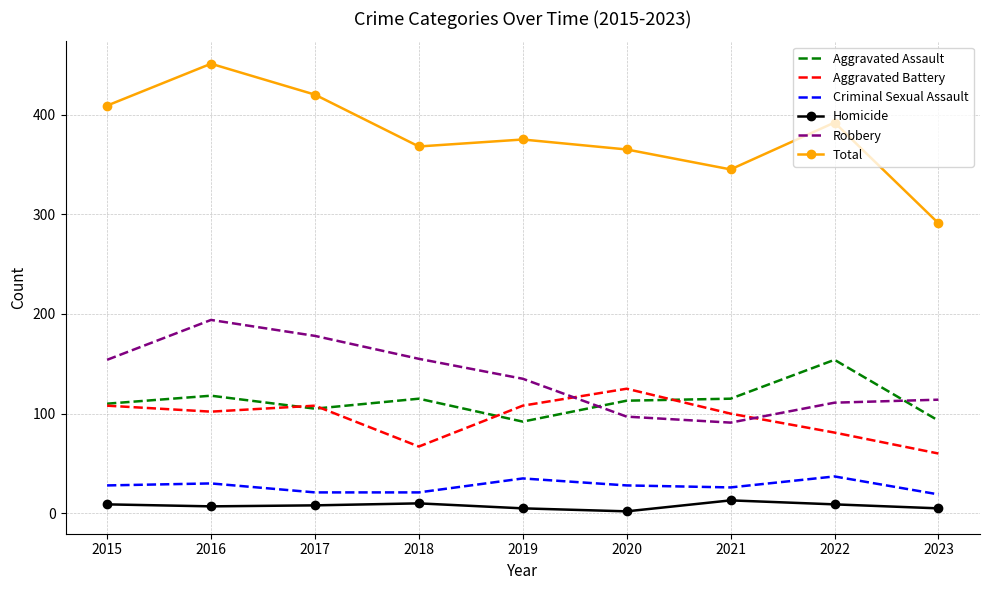

At which category does the chart reach its peak across all series?

2016